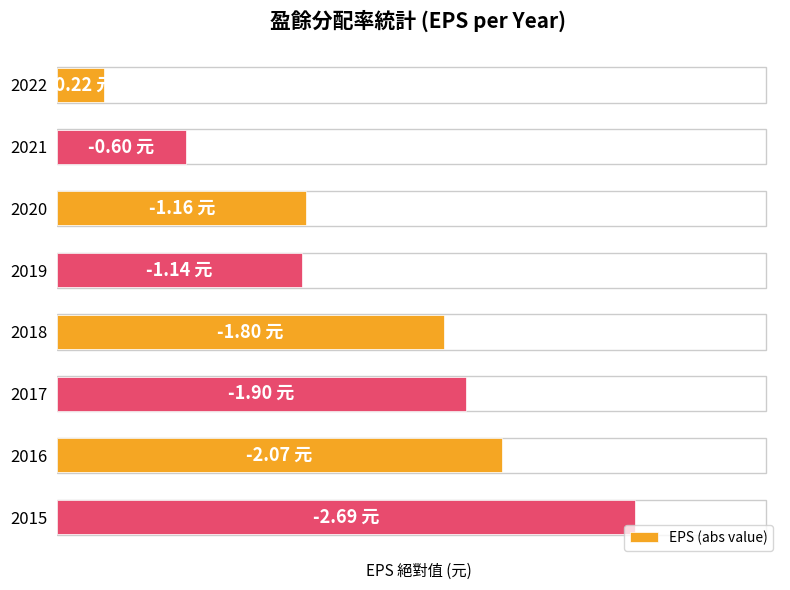

Does the chart contain any negative values?

No